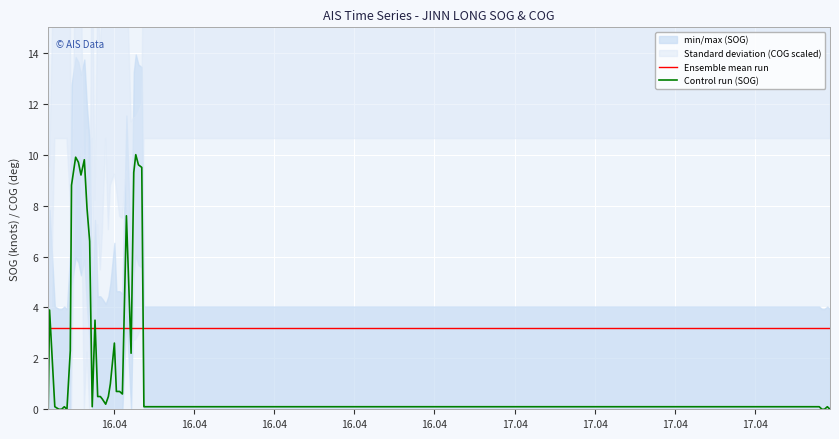

True or false: Control run (SOG) and Ensemble mean run intersect in this chart.

True